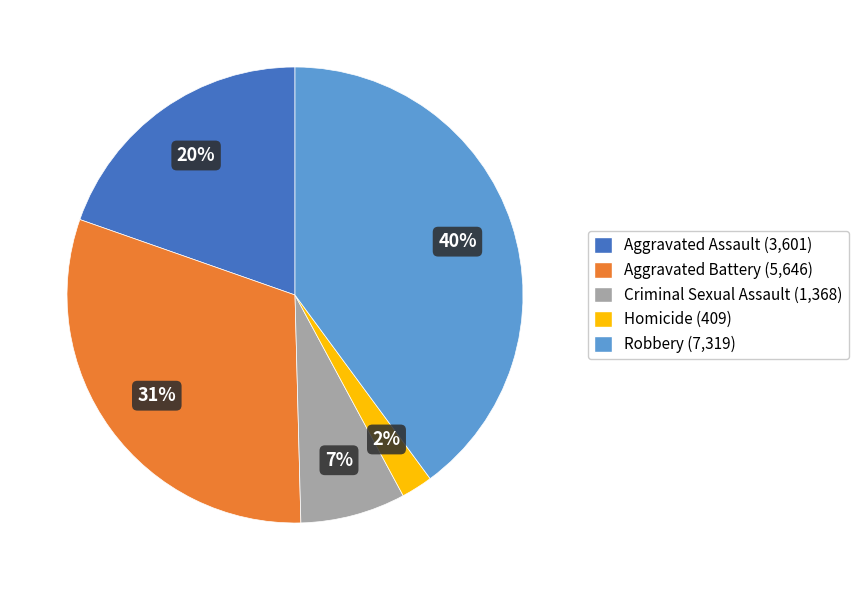

True or false: Aggravated Assault accounts for 6% of the total.

False